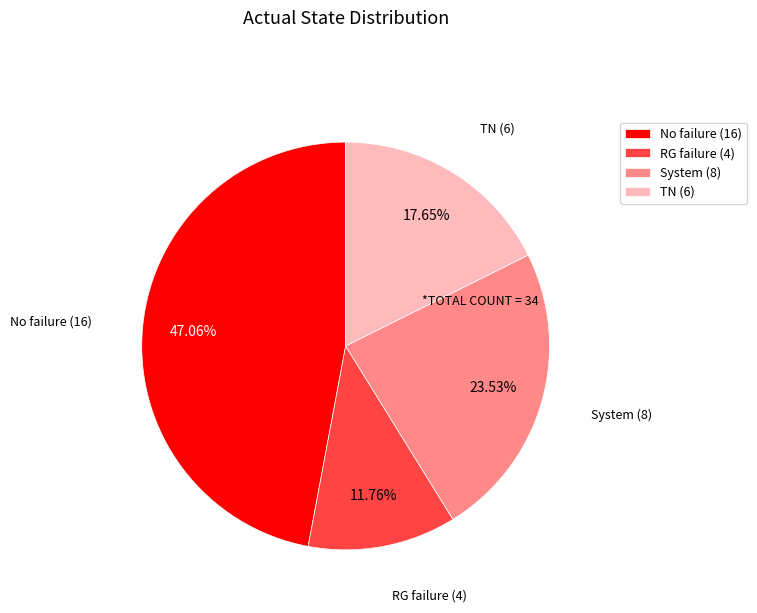

Count the number of slices in the pie.

4